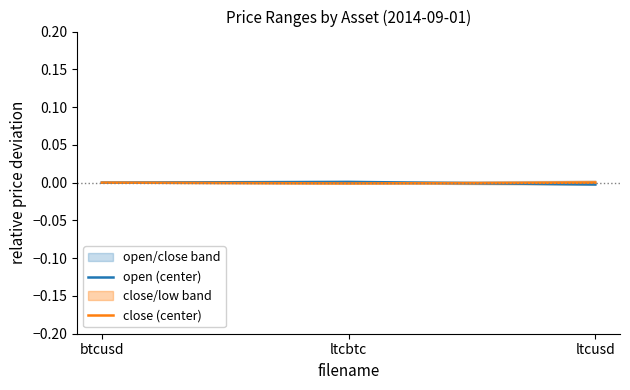

Which label corresponds to the smallest value in the chart?

ltcusd